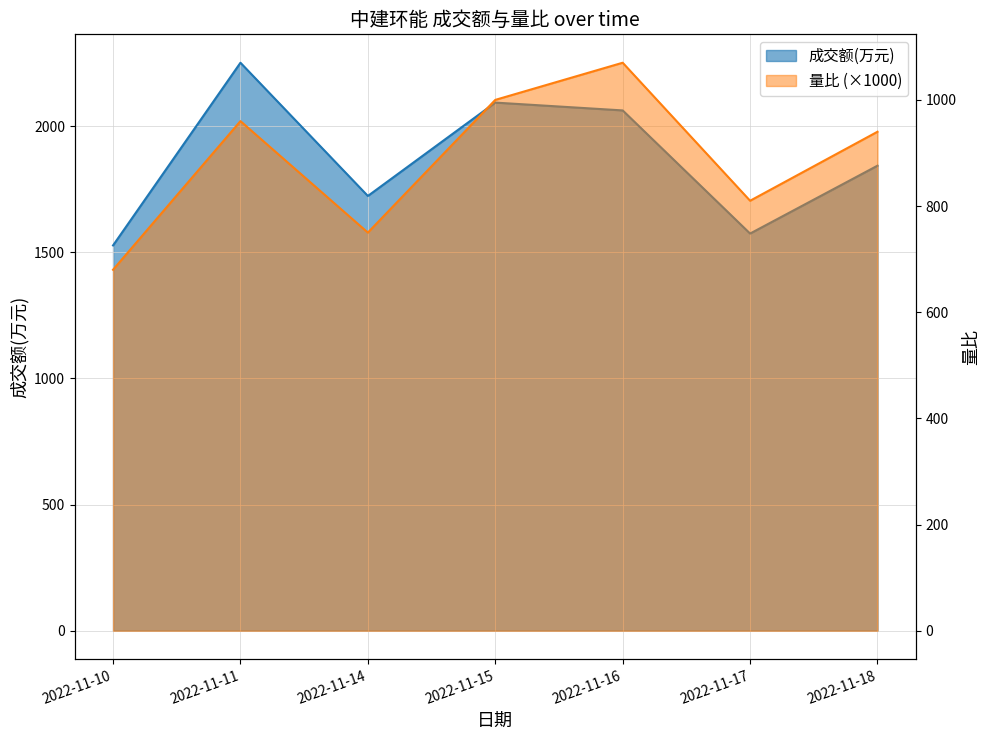

What is the difference between the second highest and minimum values in the 成交额(万元) series?

566